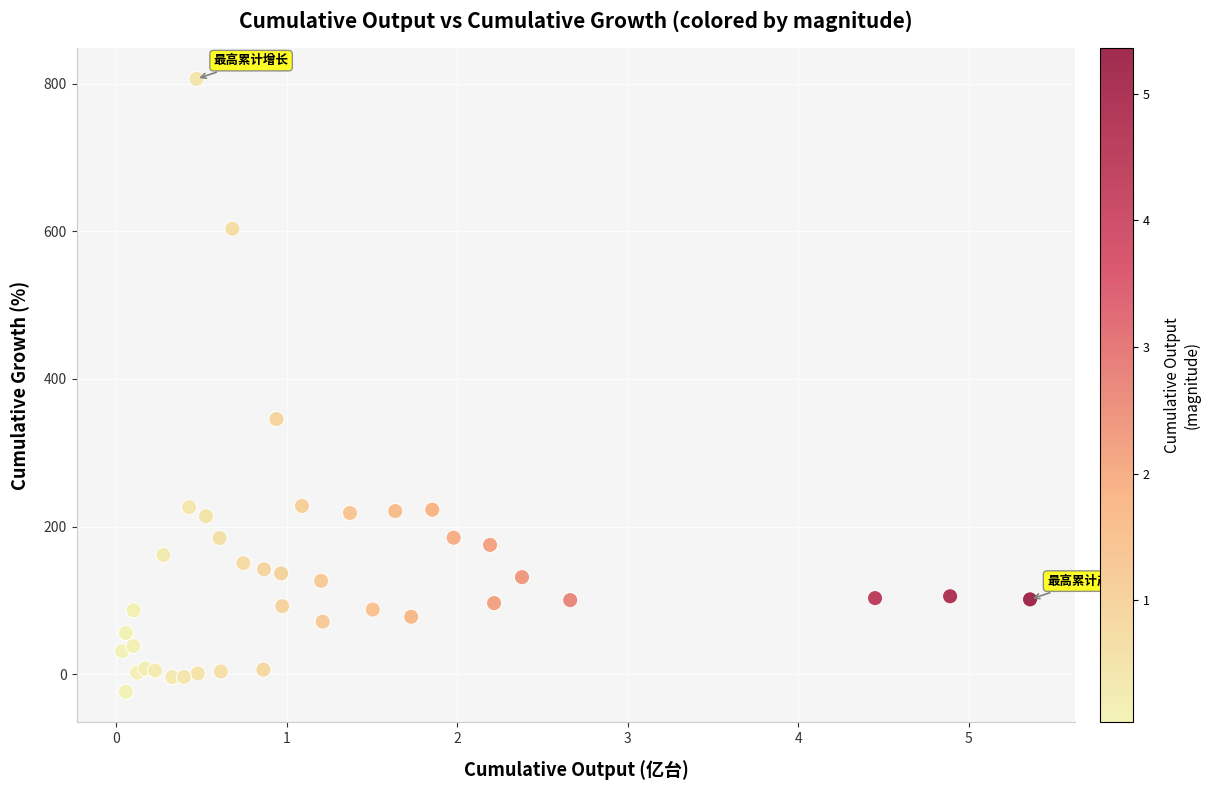

What Y value in the scatter plot is closest to 391?

345.5